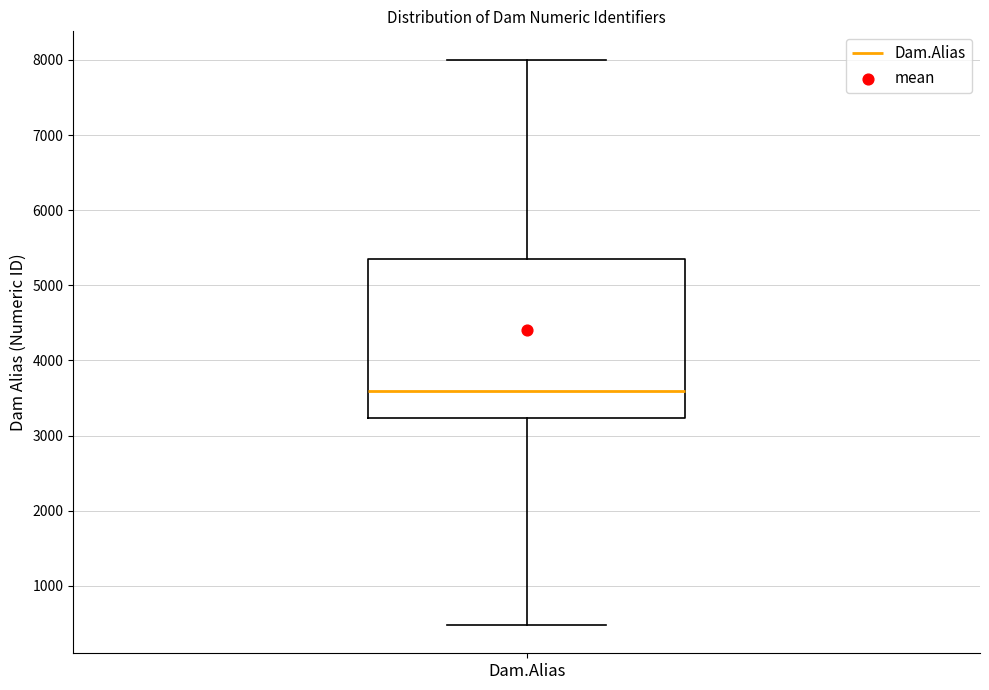

Read this box plot against the y-axis: the position of the median line, the range covered by the box, and the ends of both whiskers. The values are not printed on the chart, so give them approximately, as read against the axis.

median 3600, box 3200 to 5300, whiskers 500 to 8000